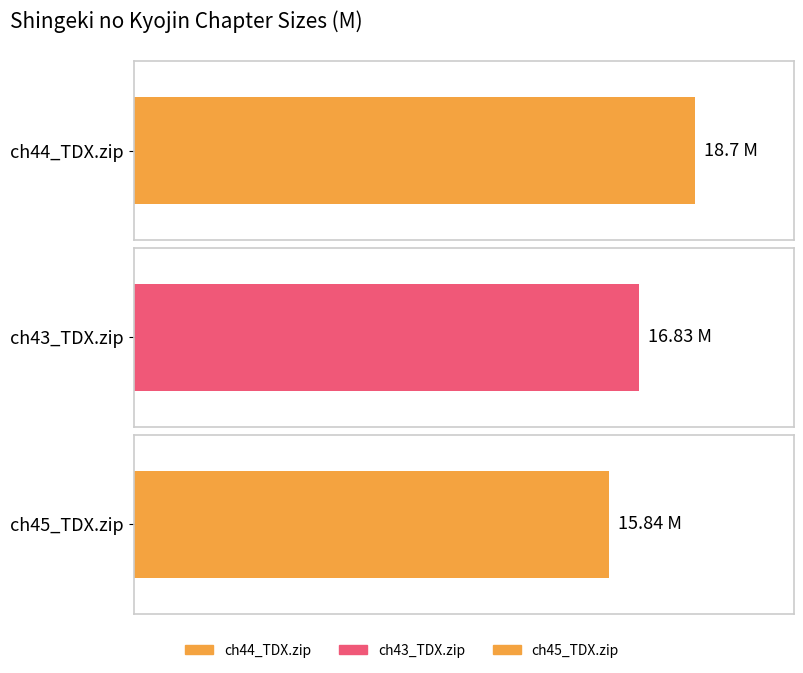

What is the change in value from ch44_TDX.zip to ch43_TDX.zip?

-1.9